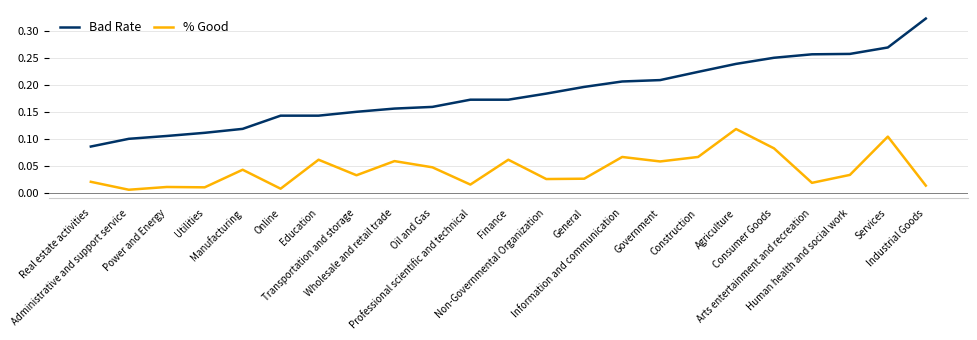

What are all the series names shown in the legend?

Bad Rate, % Good